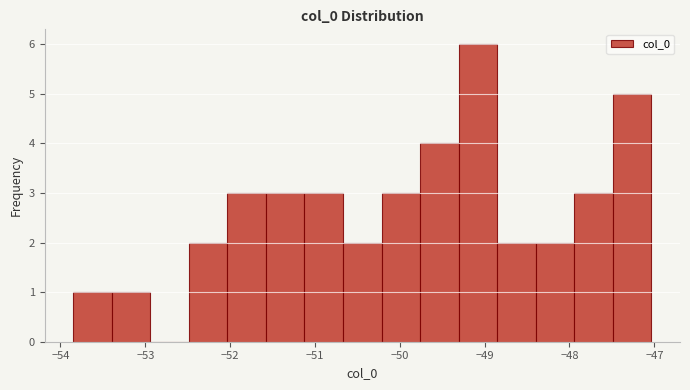

What is the height of the bar covering -47.5 to -47.0 on the x-axis? Neither the bar edges nor the heights are printed on the chart, so give them approximately, as read against the axes.

5